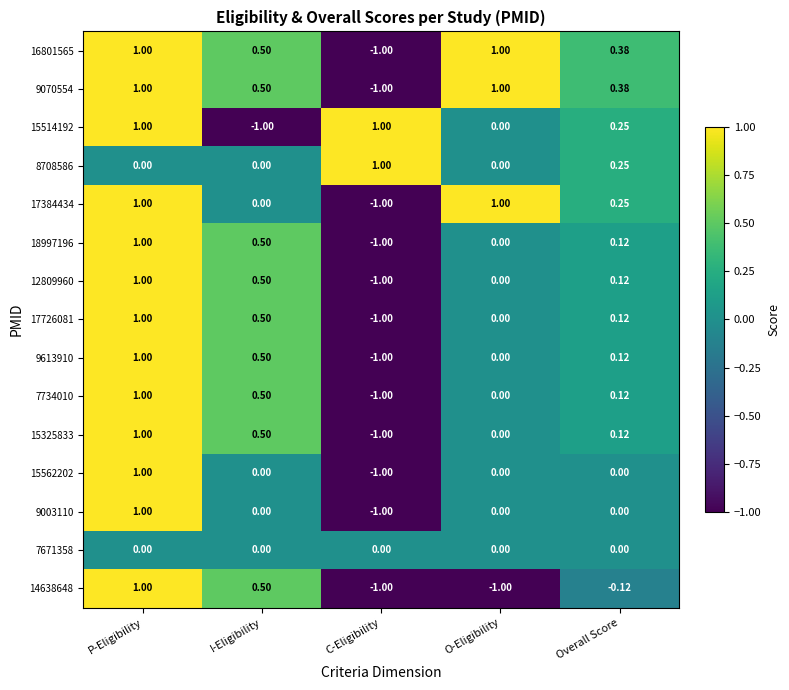

What is the maximum value shown in the chart?

1.0